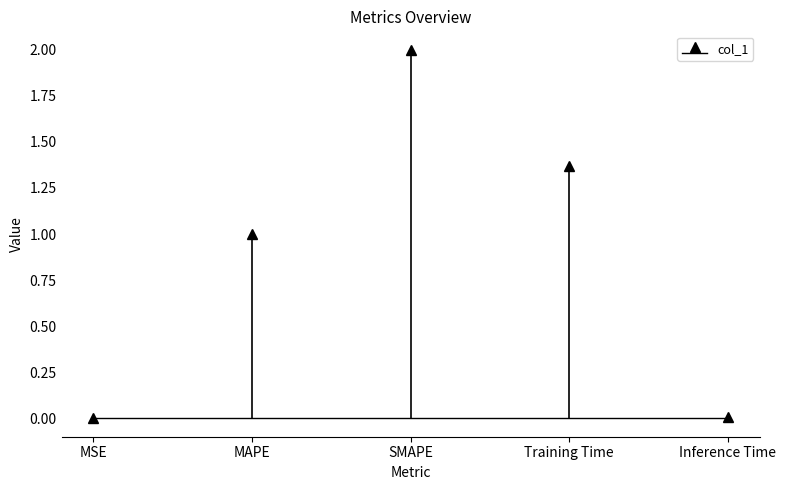

What position from the left is MSE?

1